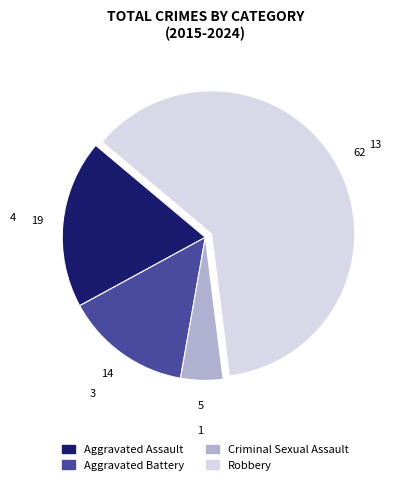

How many segments does this pie chart have?

4